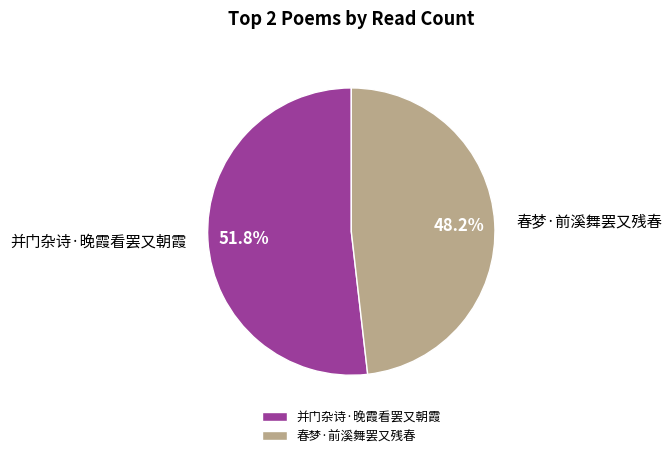

Which has a higher value, 春梦·前溪舞罢又残春 or 并门杂诗·晚霞看罢又朝霞?

并门杂诗·晚霞看罢又朝霞